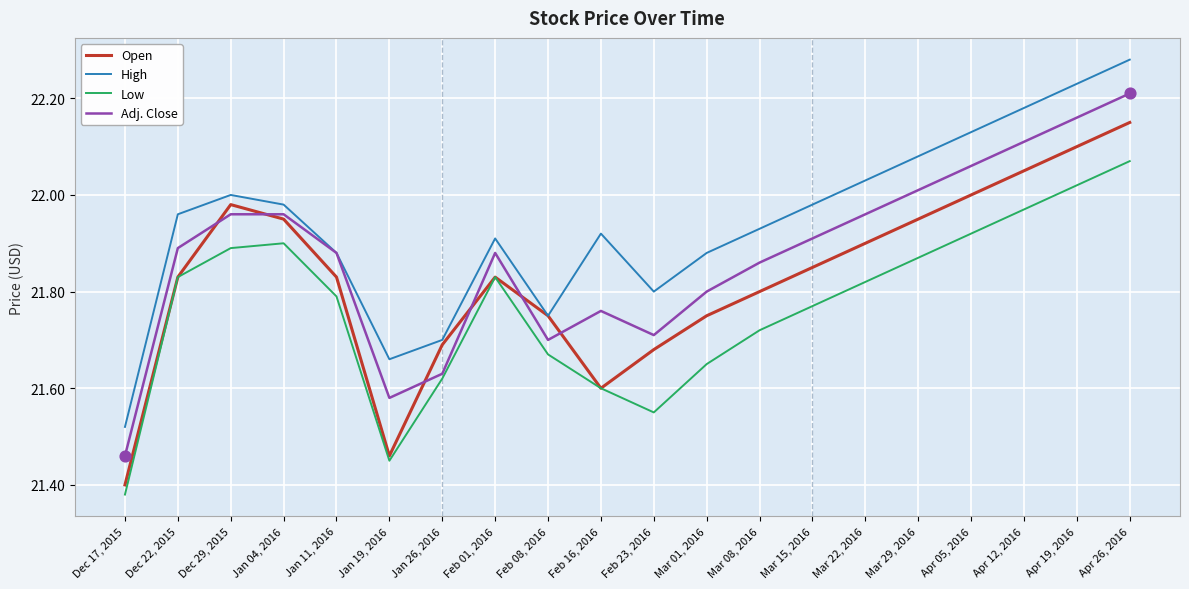

Which series has the widest spread of values?

High